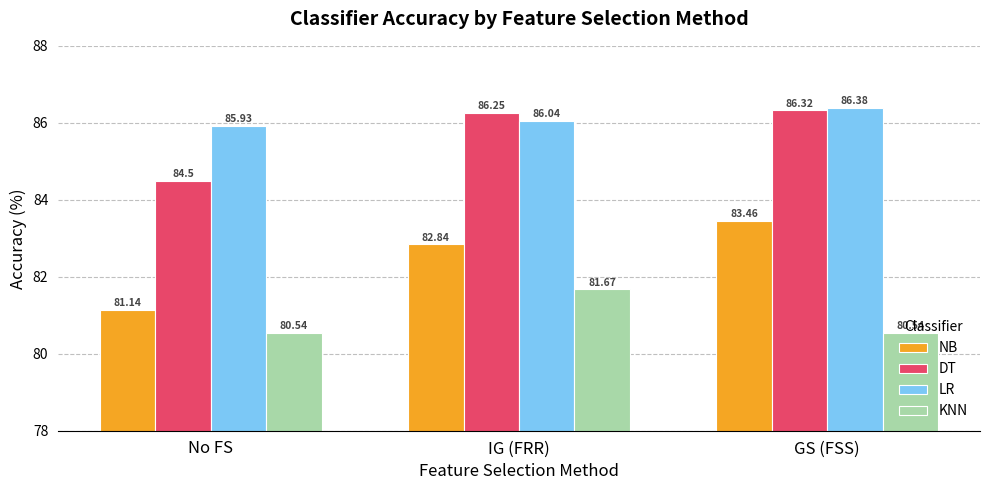

Between No FS and GS (FSS), which series saw the biggest shift?

NB